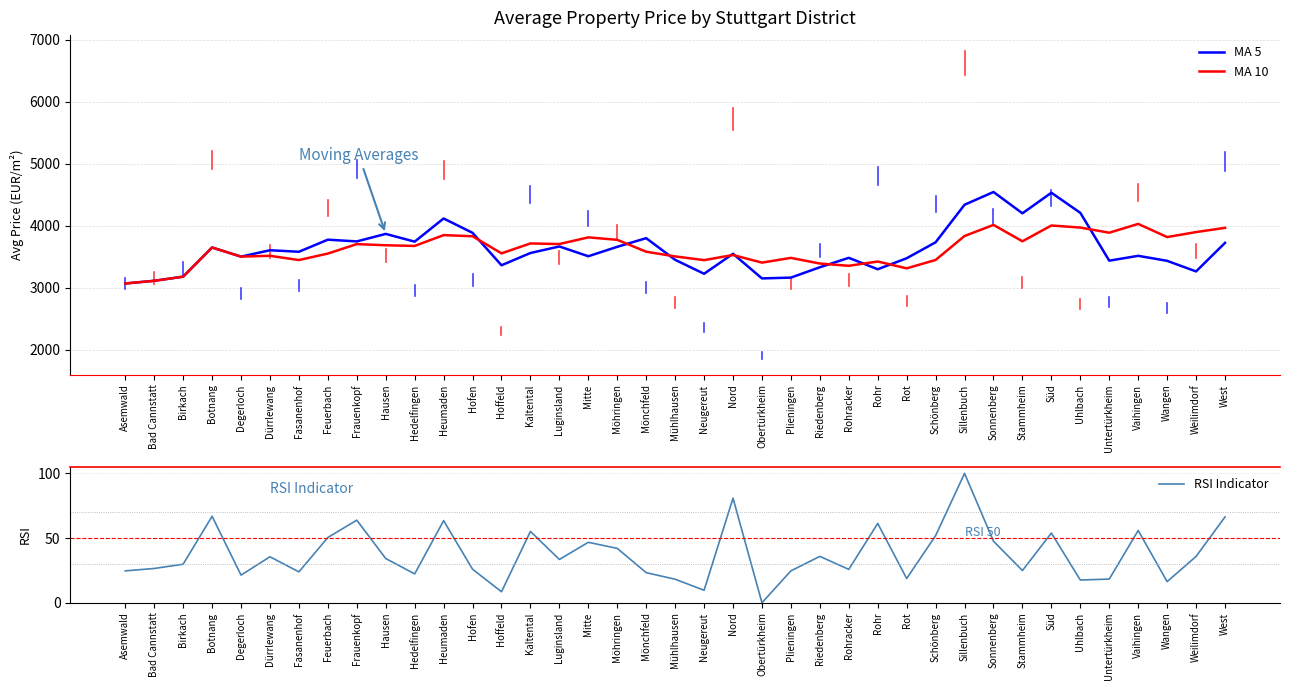

What is the total value across all series at Rot?

6801.6